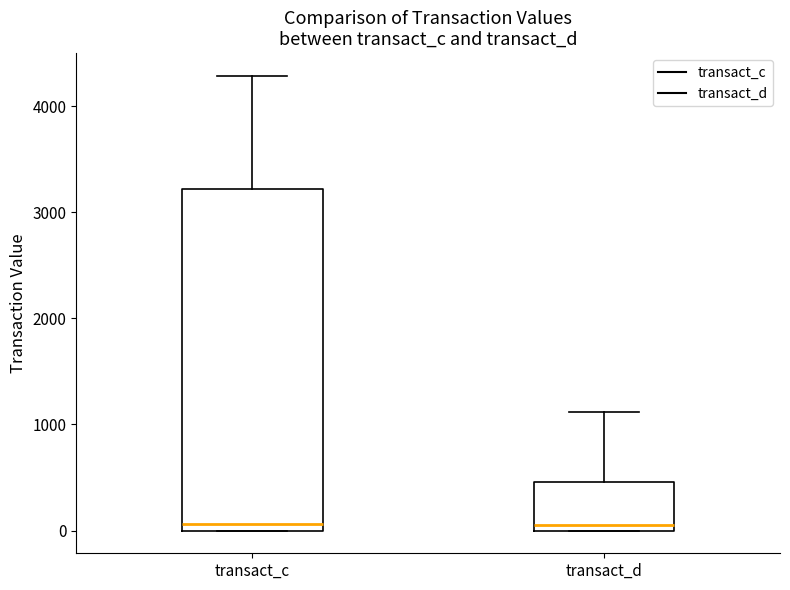

Reading left to right, transcribe this box plot: for each box, give where its median line is, the range the box spans, and where its two whiskers end, as read against the y-axis. The values are not printed on the chart, so give them approximately, as read against the axis.

transact_c: median 100, box 0 to 3200, whiskers 0 to 4300
transact_d: median 100, box 0 to 500, whiskers 0 to 1100